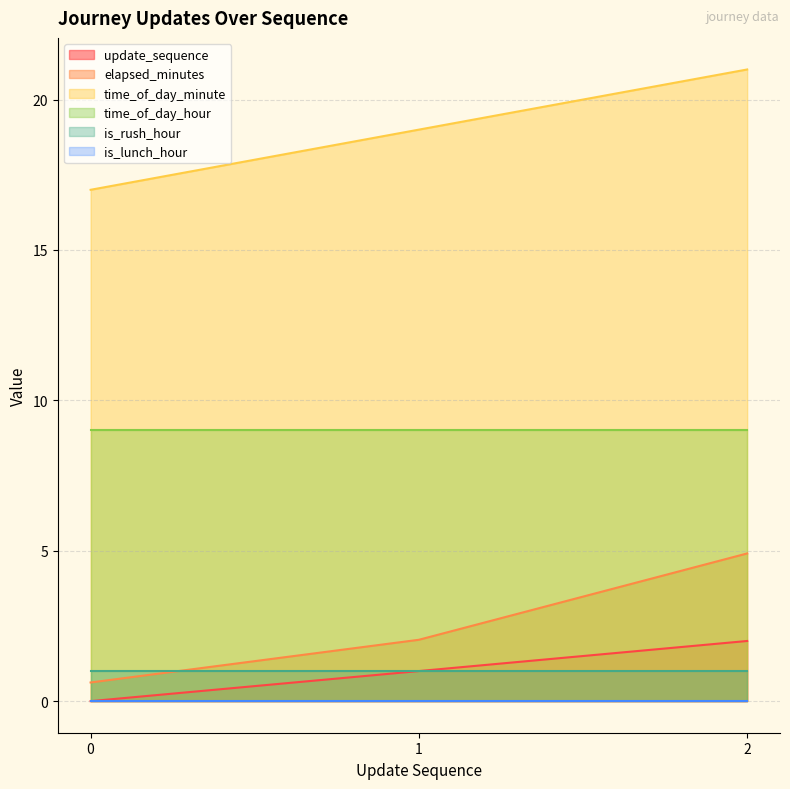

Rank the categories by elapsed_minutes value from highest to lowest.

2, 1, 0